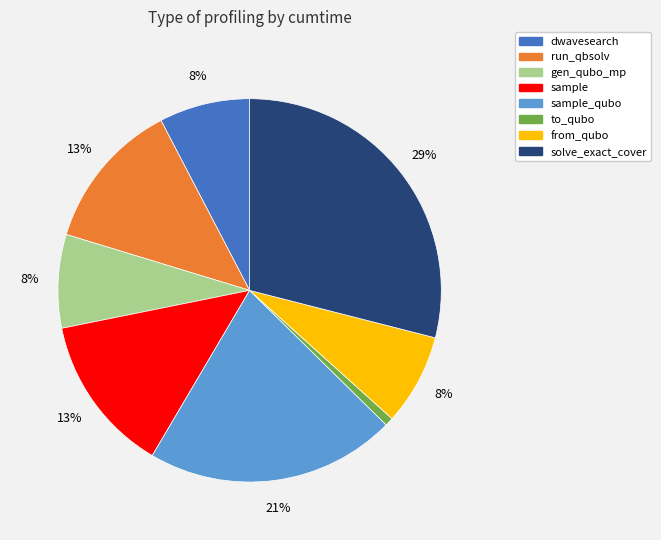

To the nearest percent, what is the difference between the largest and smallest slice percentages?

28%